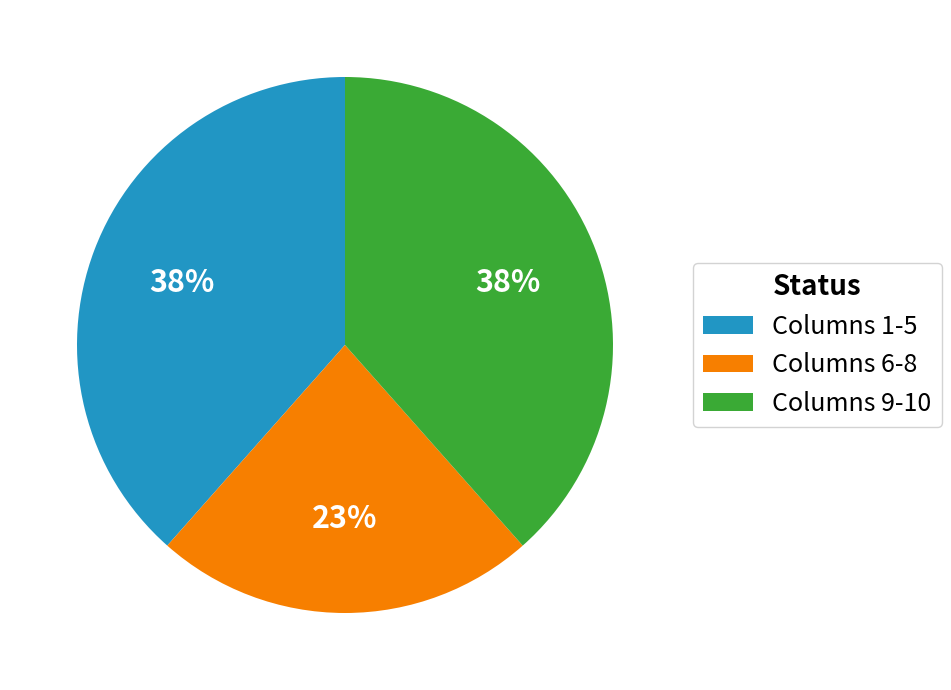

Which slice is the smallest?

Columns 6-8